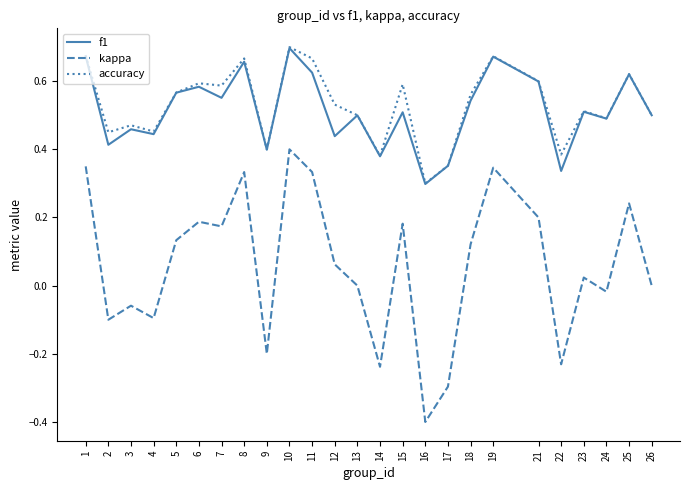

Which series has the largest total across all categories?

accuracy